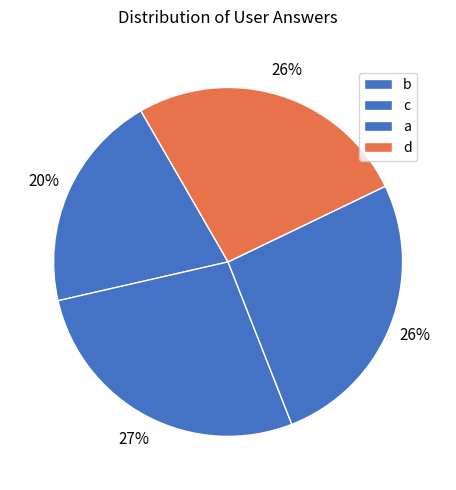

Count the number of slices in the pie.

4